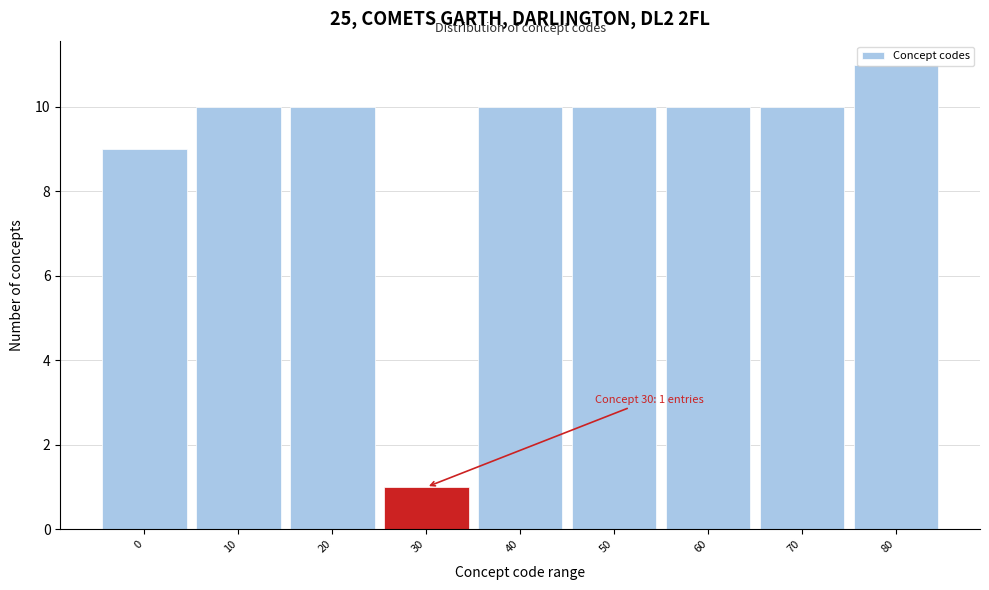

The value at 20 is 10. True or false?

True